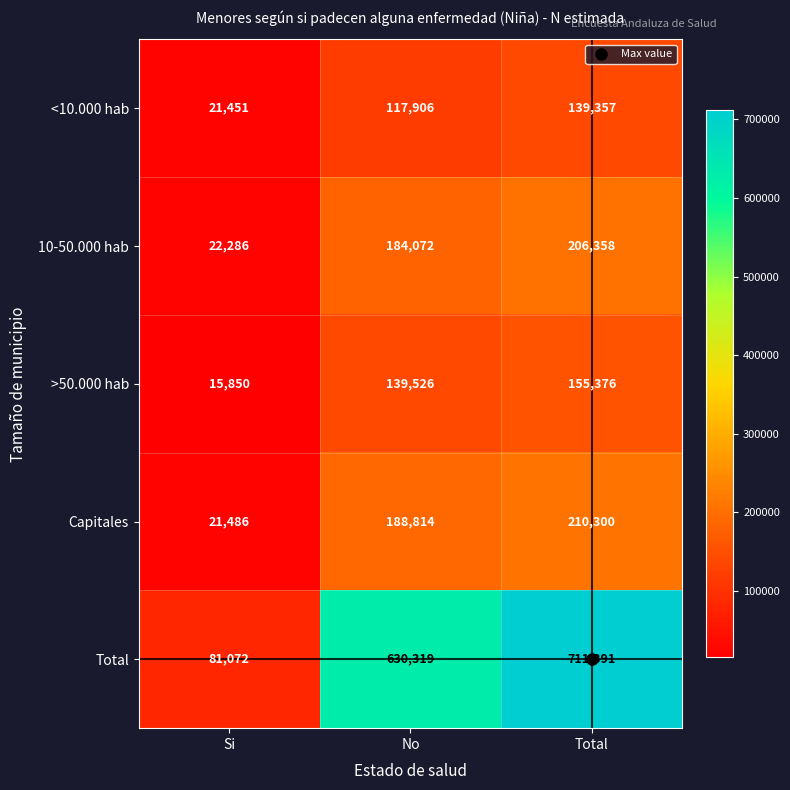

What is the difference between the maximum and minimum values in the <10.000 hab series?

117906